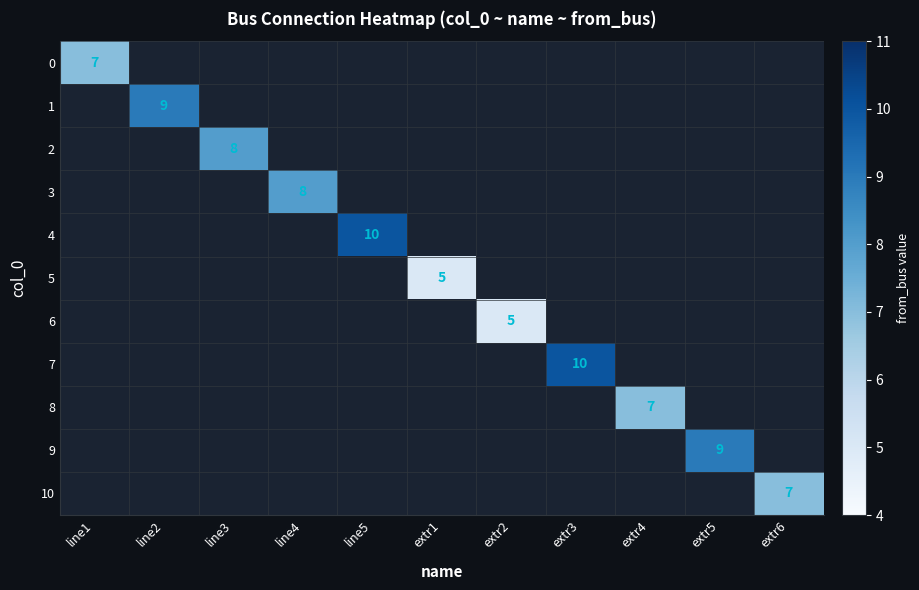

What is the maximum value shown in the chart?

10.0